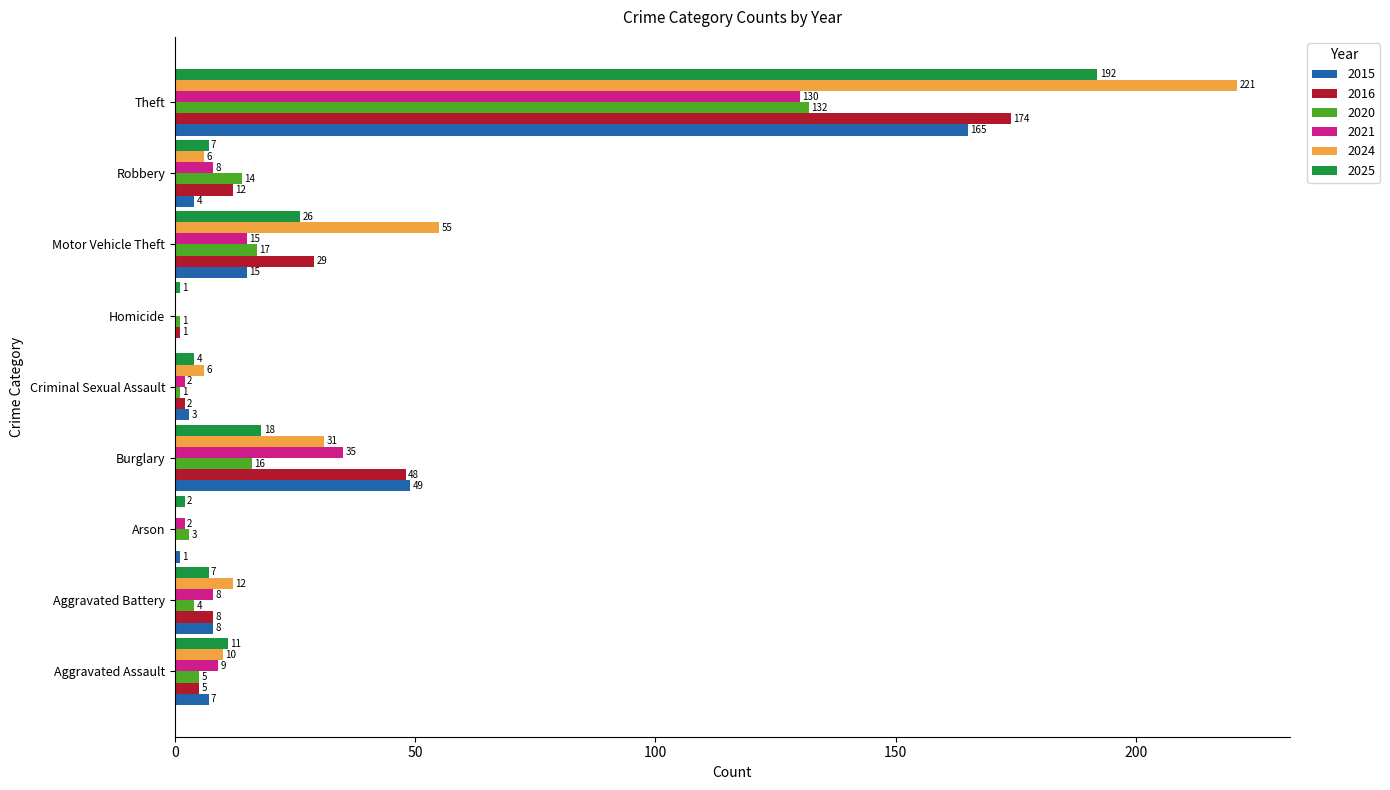

True or false: 2021 has a value of 84 at Homicide.

False